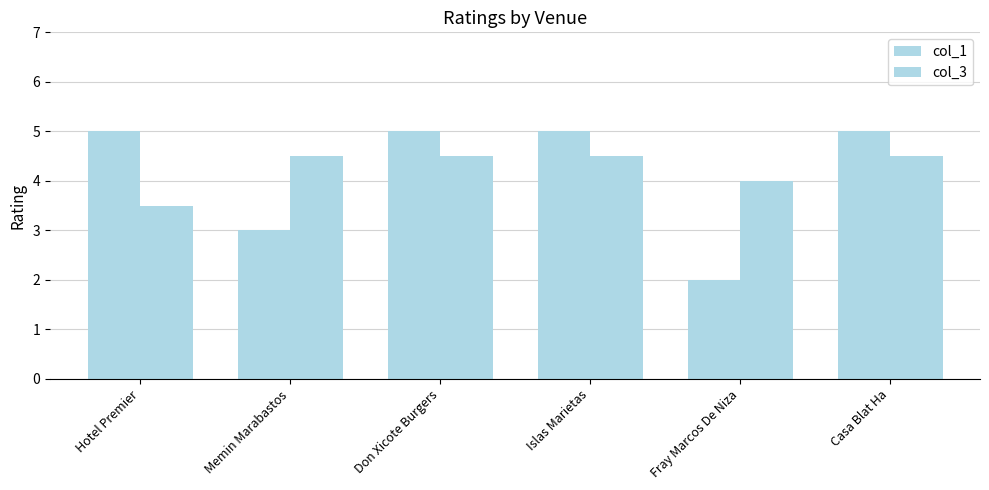

What is the highest value of the col_3 series?

4.5